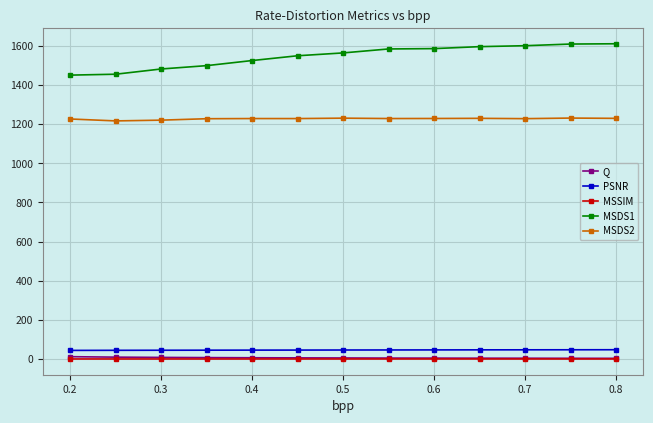

What is the value of the PSNR point at the 2nd from the left?

45.1